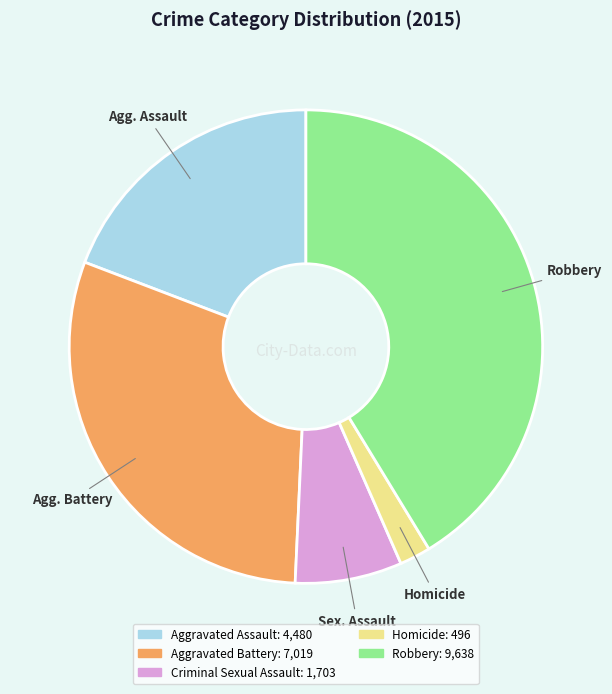

Does any single category account for the majority?

No